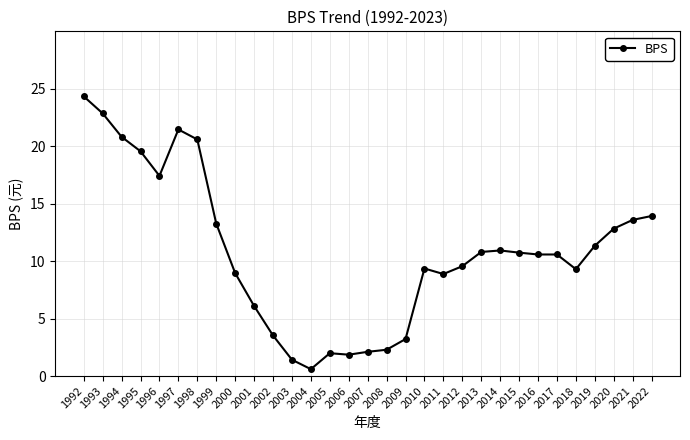

How many lines are shown in the chart?

1